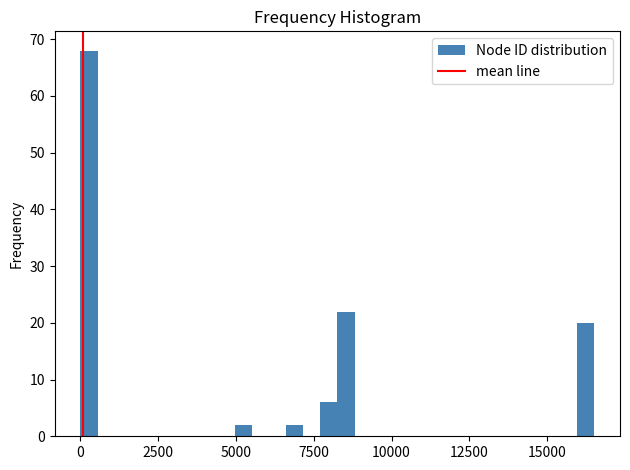

Around what value on the x-axis is the tallest bar? Give the approximate position of its centre, as read against the axis.

500